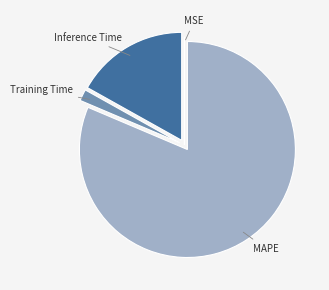

Is the sum of Training Time and MAPE greater than half?

Yes